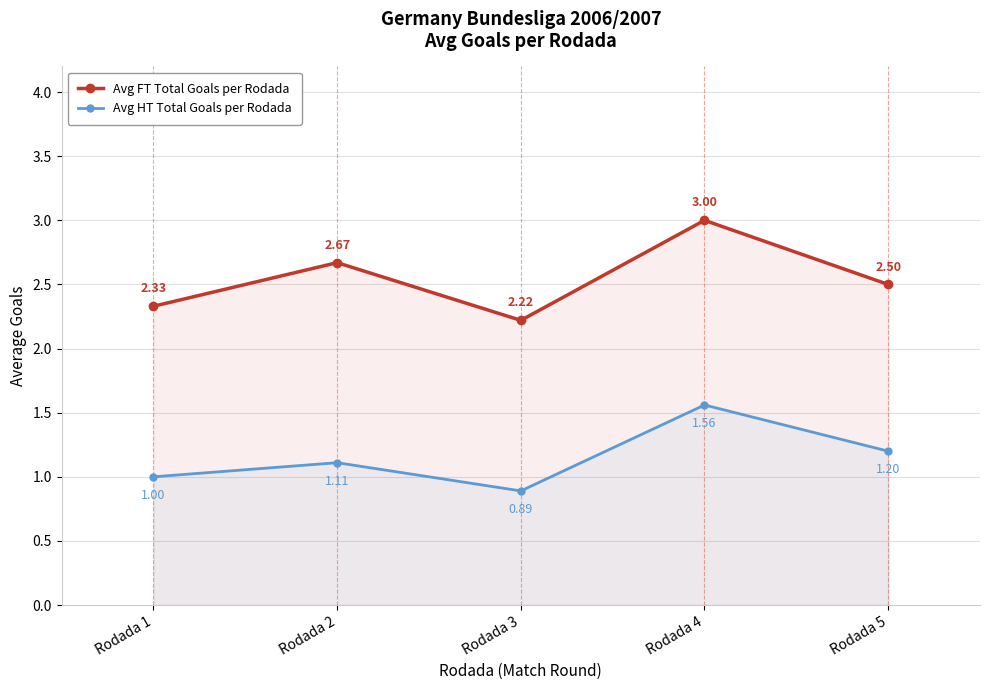

The Avg FT Total Goals per Rodada series shows 3.5 at Rodada 2. True or false?

False